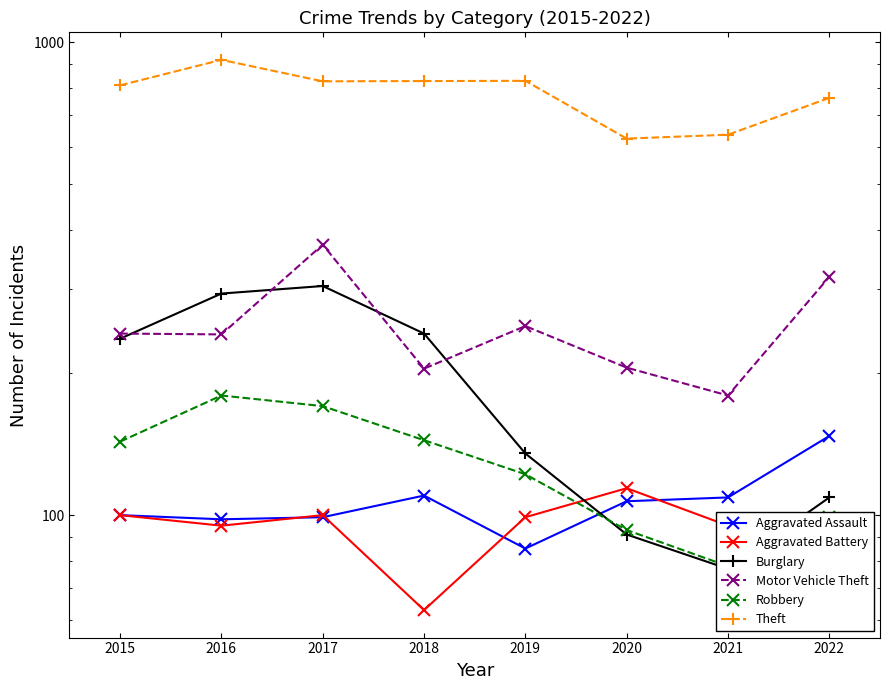

Where is the first local minimum for Motor Vehicle Theft?

2016